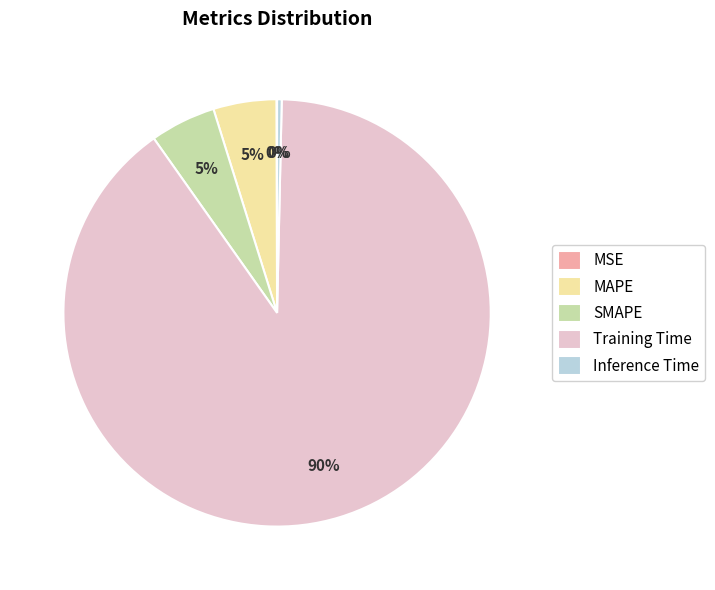

Between SMAPE and Training Time, which is larger?

Training Time